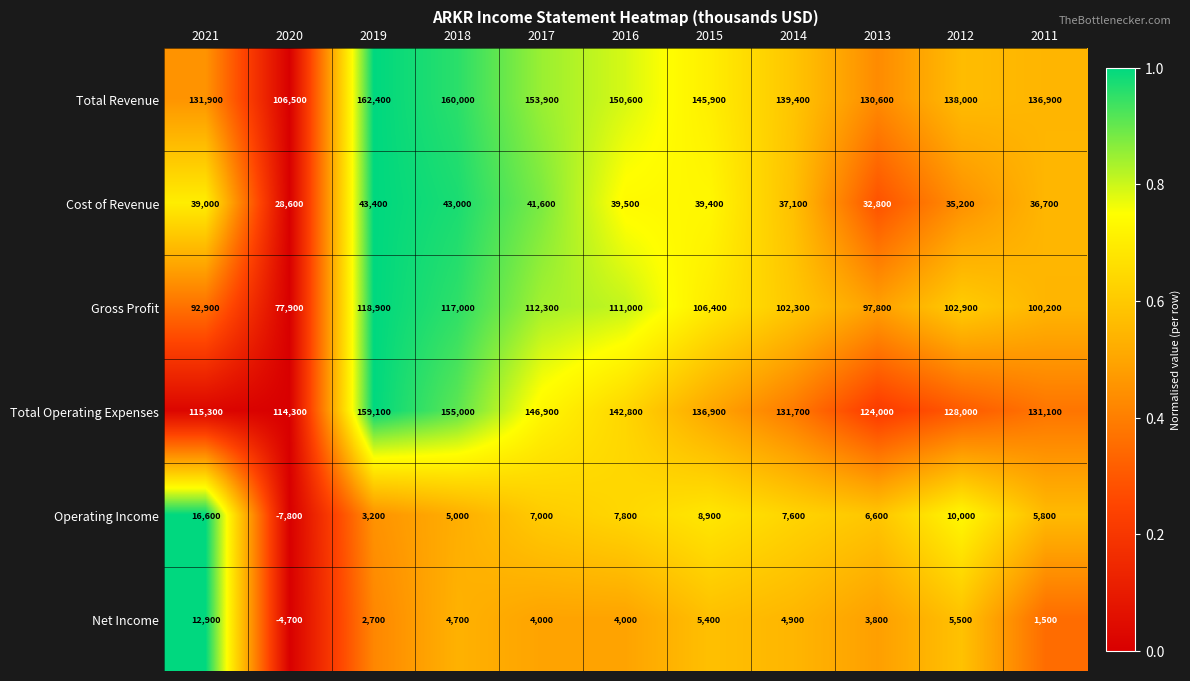

What is the difference between the maximum and minimum values in the Net Income series?

17600